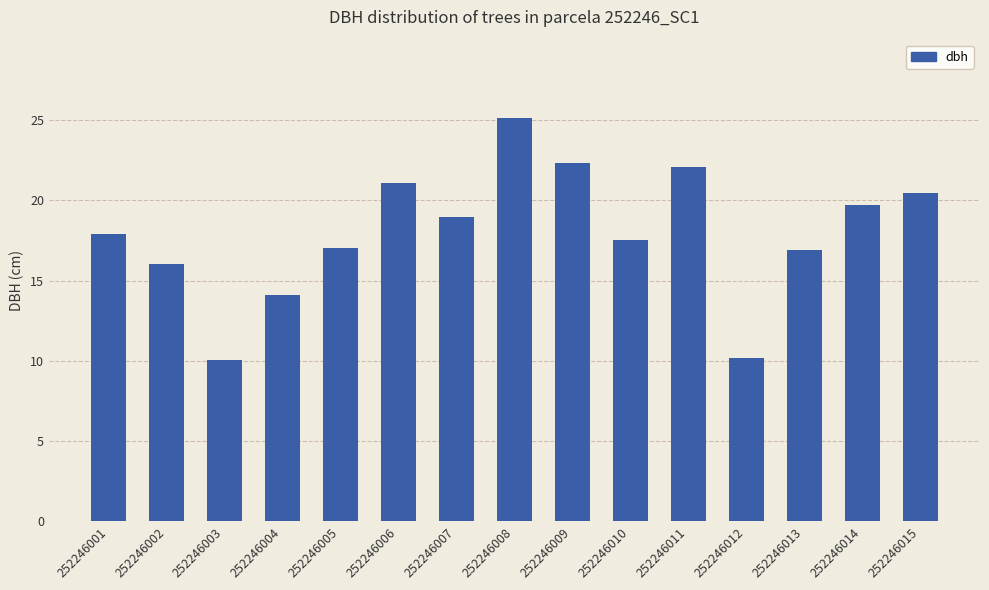

The value at 252246015 is 20.5. True or false?

True